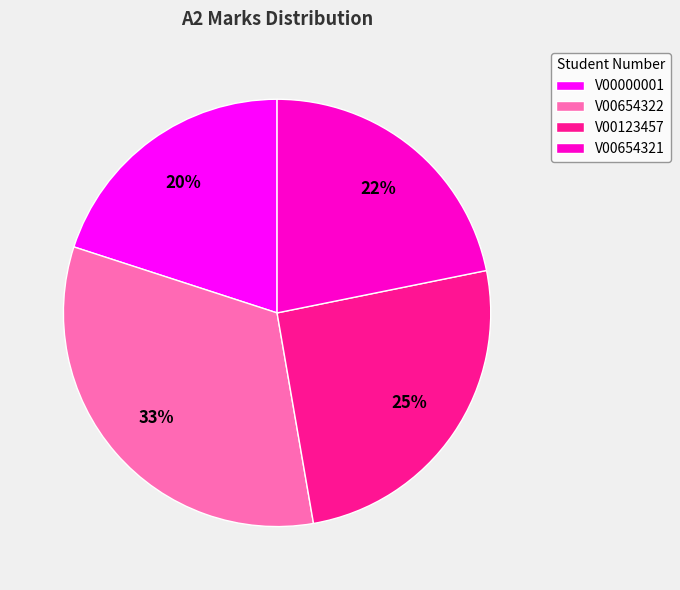

Approximately how many times larger is the value at V00654322 compared to V00000001?

1.6